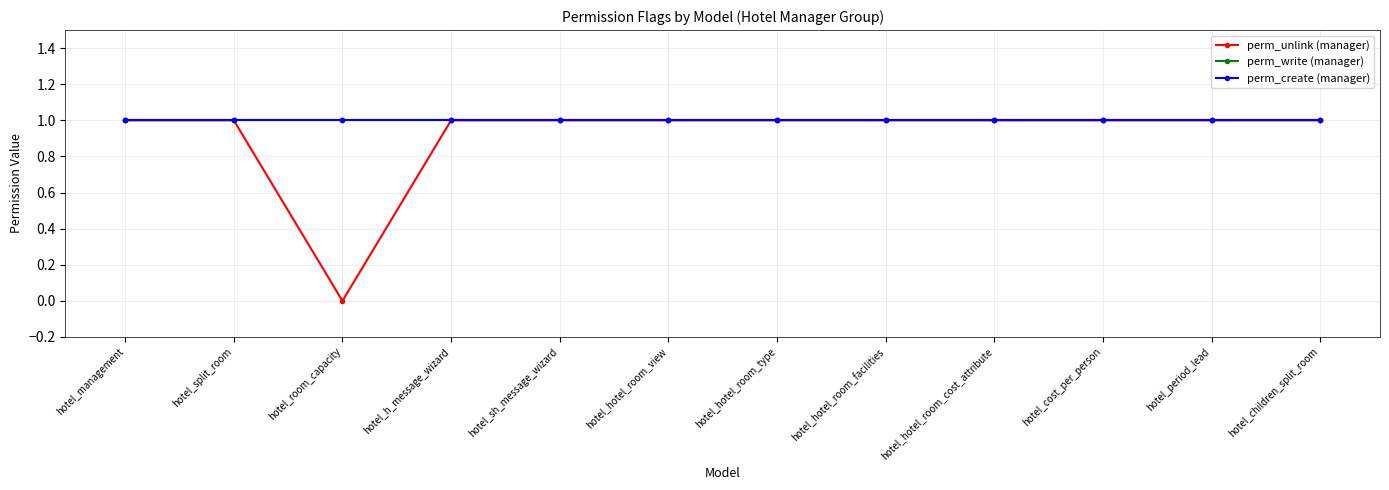

Does the chart have visible grid lines?

Yes